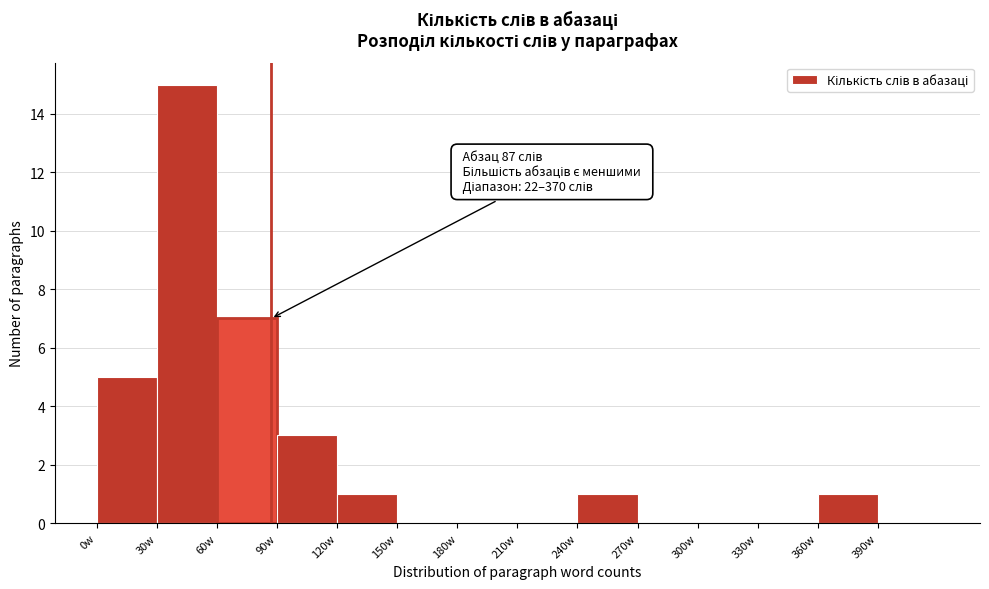

Which range on the x-axis has the tallest bar?

30 to 60